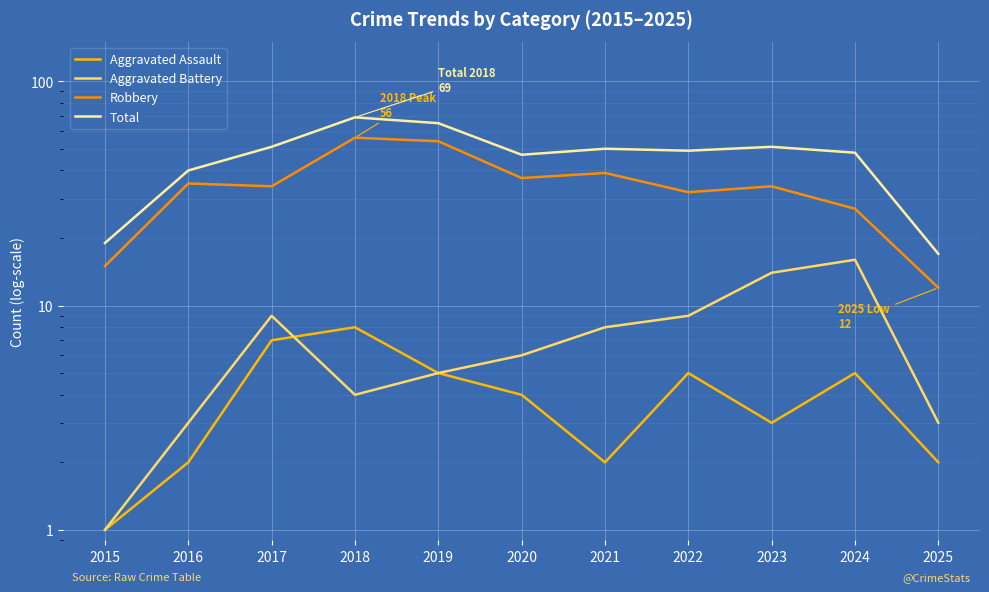

Count the number of data series in this chart.

4